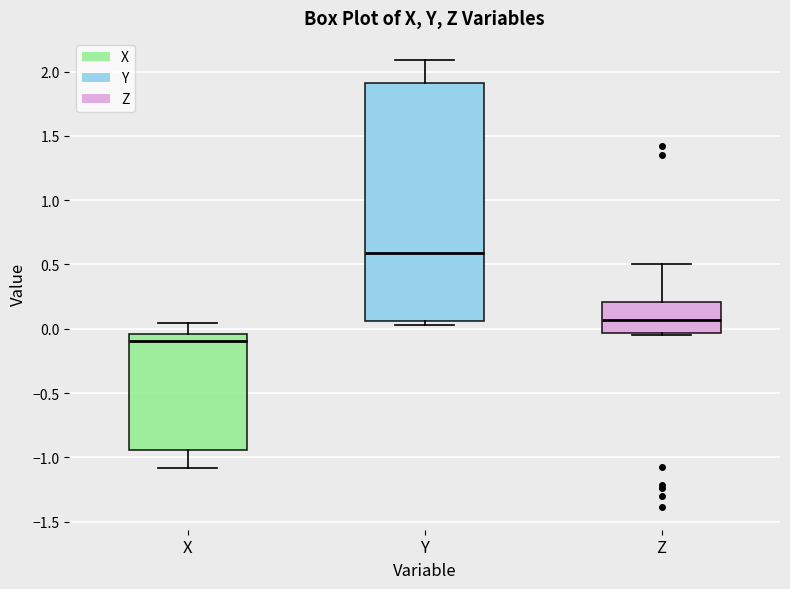

Reading left to right, read every box against the y-axis: the position of its median line, the range the box covers, and the ends of its whiskers. The values are not printed on the chart, so give them approximately, as read against the axis.

X: median -0.10, box -0.95 to -0.05, whiskers -1.10 to 0.05
Y: median 0.60, box 0.05 to 1.90, whiskers 0.05 (just below the box's lower edge) to 2.10
Z: median 0.05, box -0.05 to 0.20, whiskers -0.05 (just below the box's lower edge) to 0.50